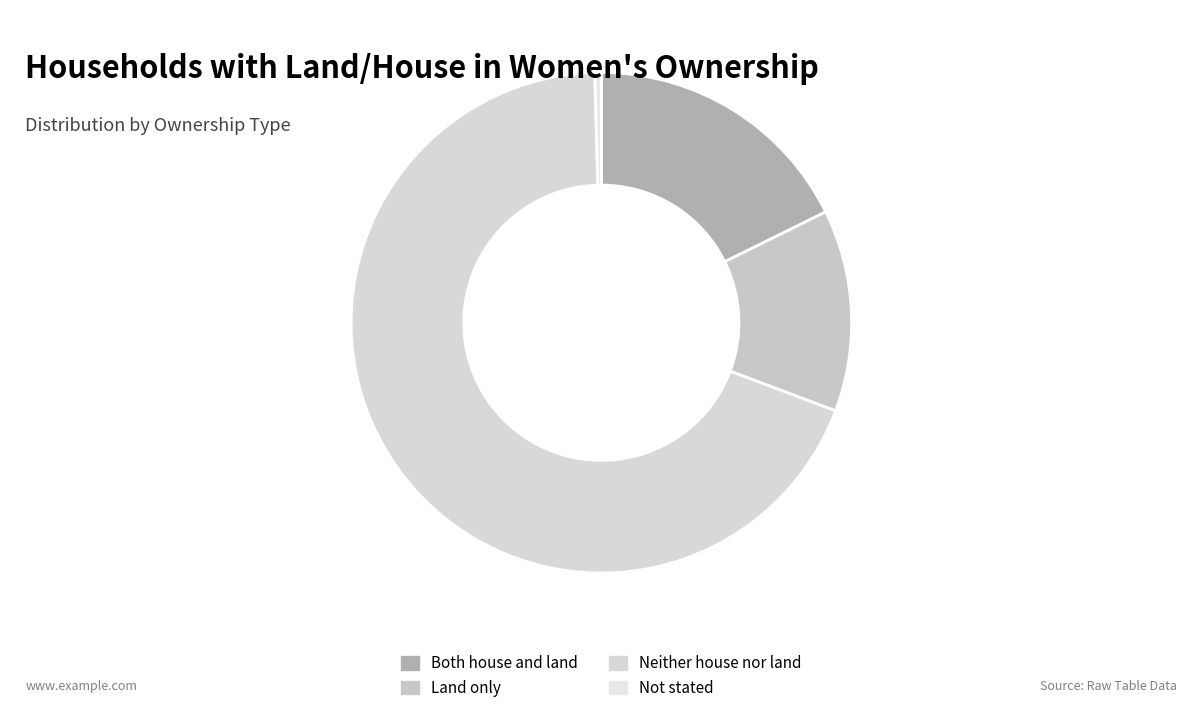

To the nearest percent, what is the combined percentage of Neither house nor land and Both house and land?

87%